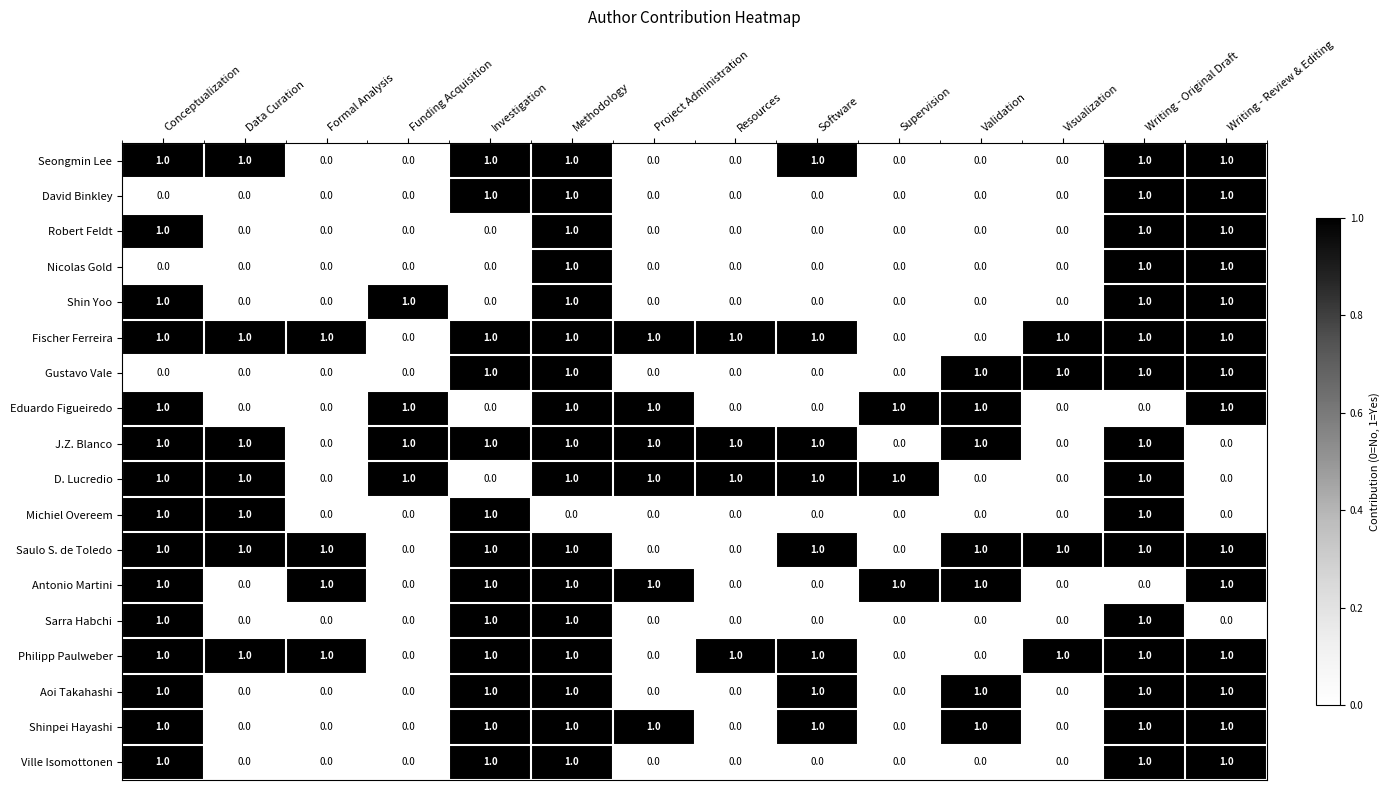

At how many categories does at least one series exceed 0?

14